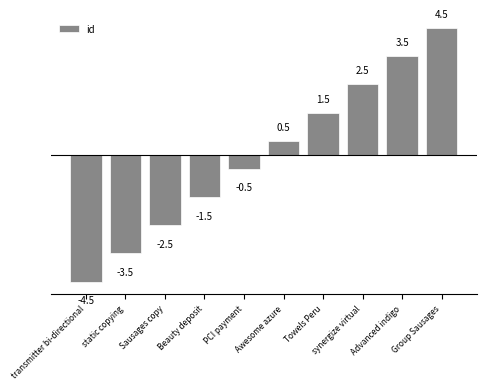

List the labels in order of value, smallest first.

transmitter bi-directional, static copying, Sausages copy, Beauty deposit, PCI payment, Awesome azure, Towels Peru, synergize virtual, Advanced indigo, Group Sausages